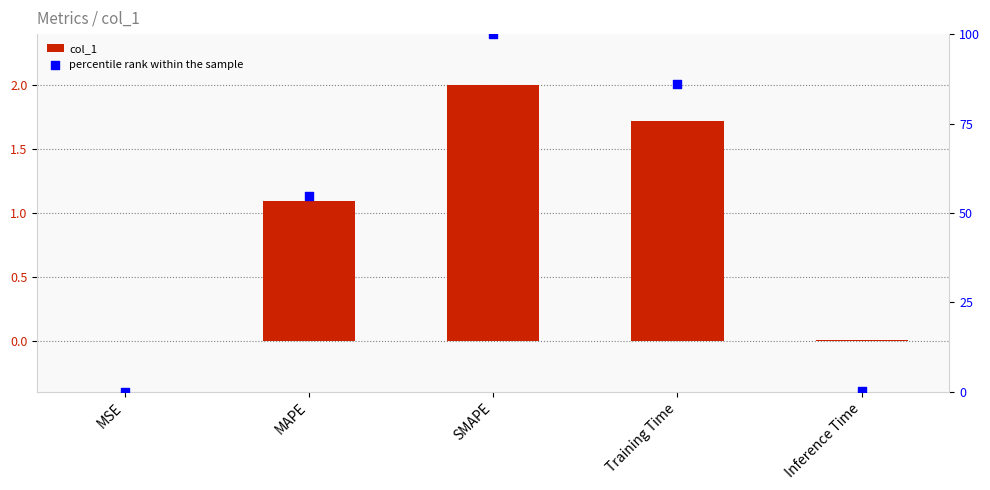

Which series has the largest Y range (max minus min)?

percentile rank within the sample